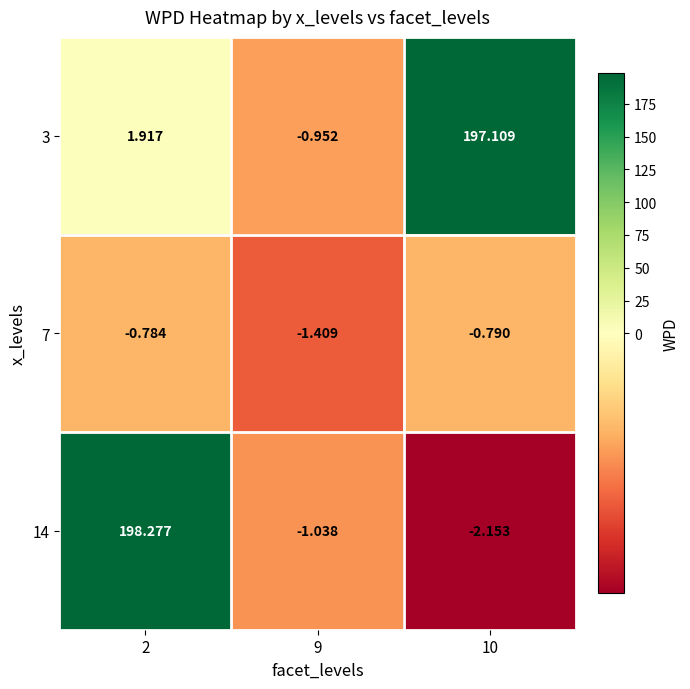

Rank the series by their maximum value, from lowest to highest.

7, 3, 14